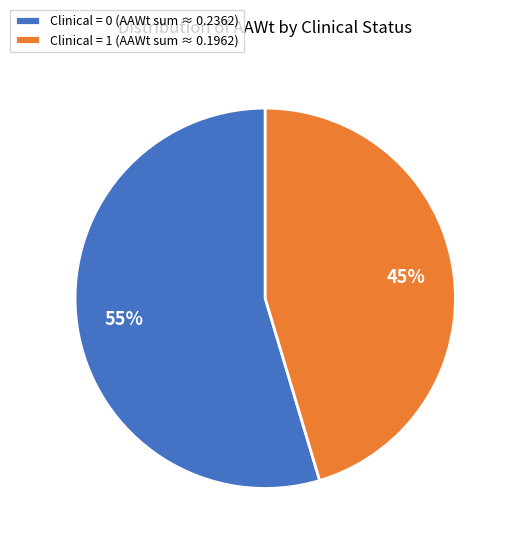

True or false: Clinical = 1 (AAWt sum ≈ 0.1962) accounts for 35% of the total.

False